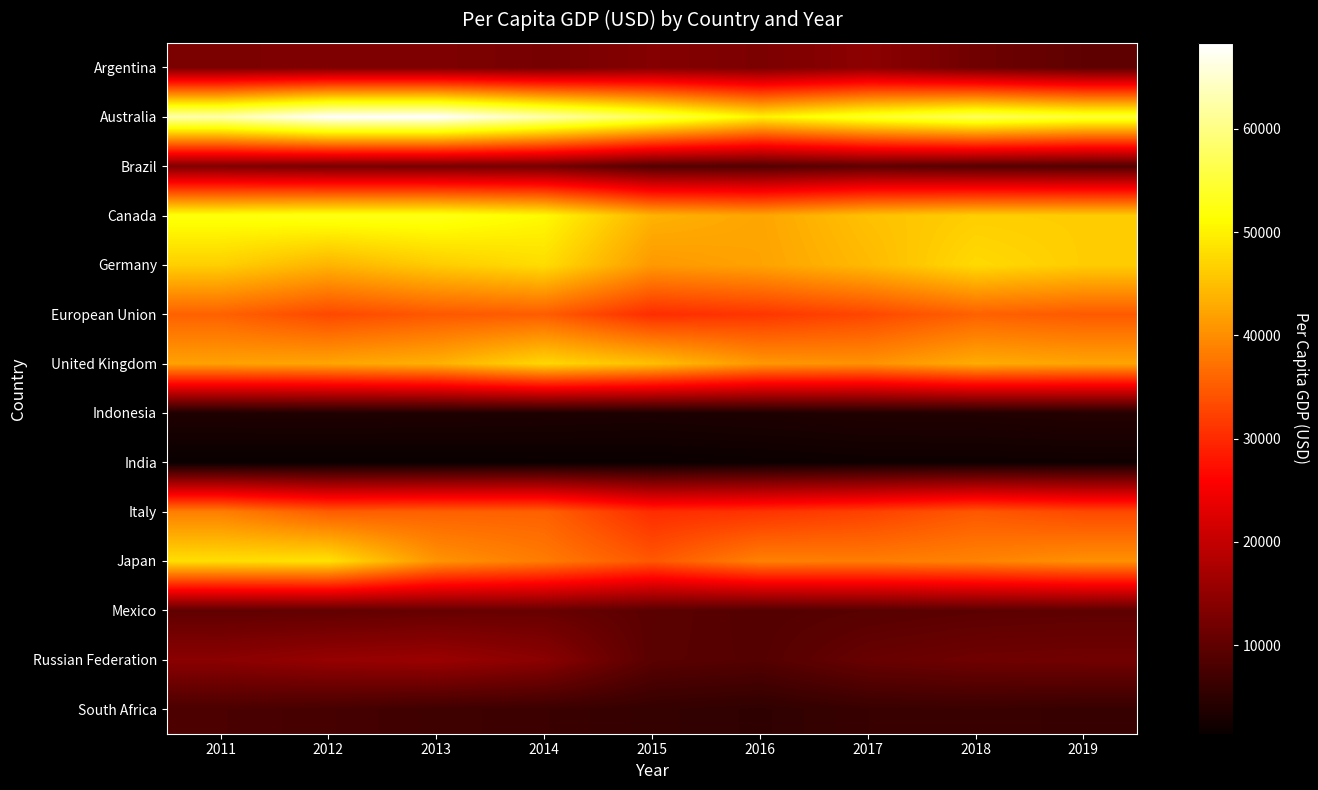

Rank the series at 2014 from lowest to highest value.

India, Indonesia, South Africa, Mexico, Brazil, Argentina, Russian Federation, European Union, Italy, Japan, United Kingdom, Germany, Canada, Australia